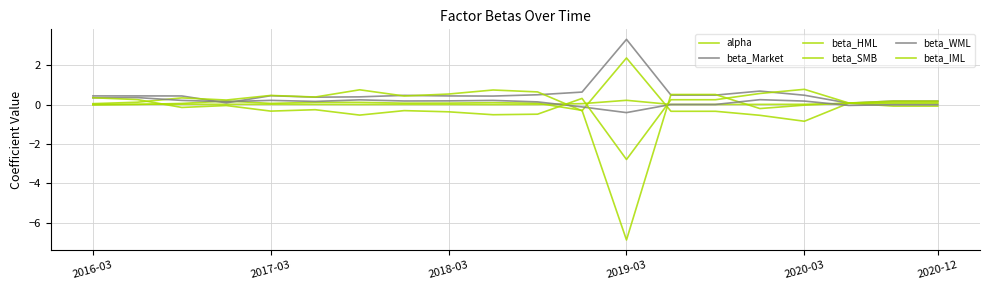

How many lines are shown in the chart?

6